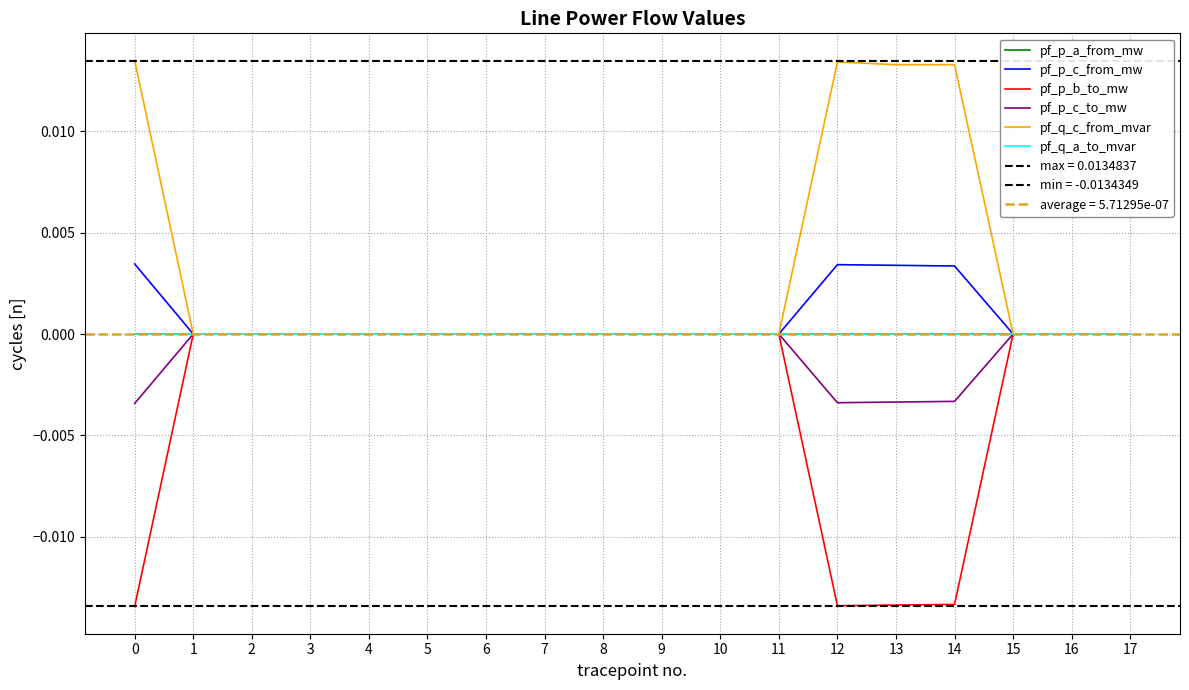

How many times do pf_p_a_from_mw and pf_p_b_to_mw cross each other?

3